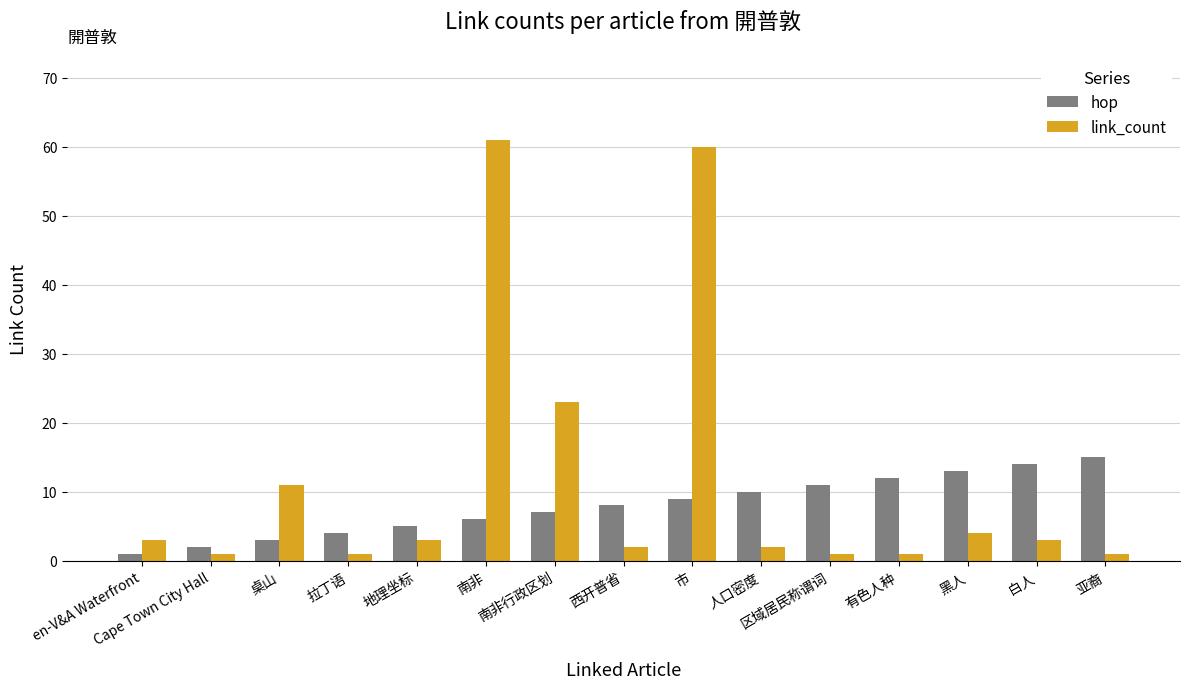

What is the sum of the hop values at 拉丁语 and 市?

13